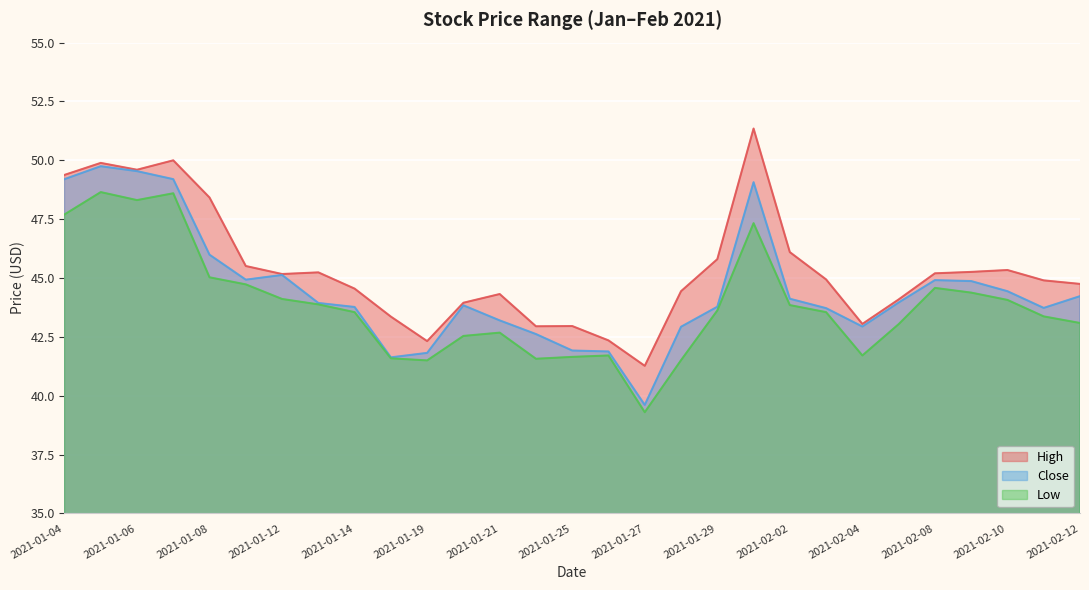

In High, how many points are lower than both neighbors (excluding endpoints)?

6